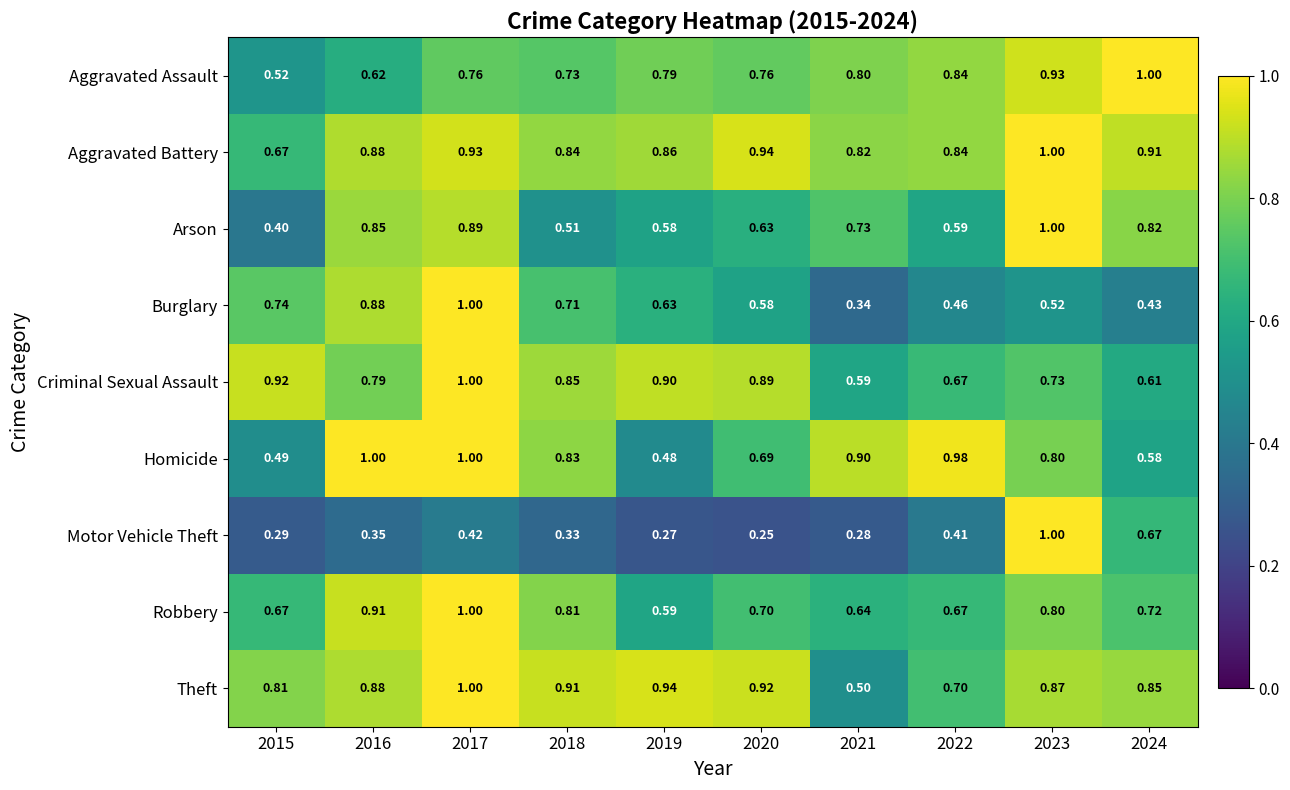

Is the value of Robbery at 2018 greater than the value of Burglary at 2020?

Yes